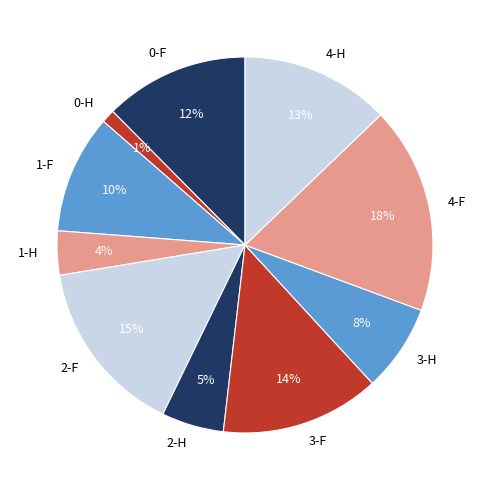

Is 2-F the majority of the pie?

No